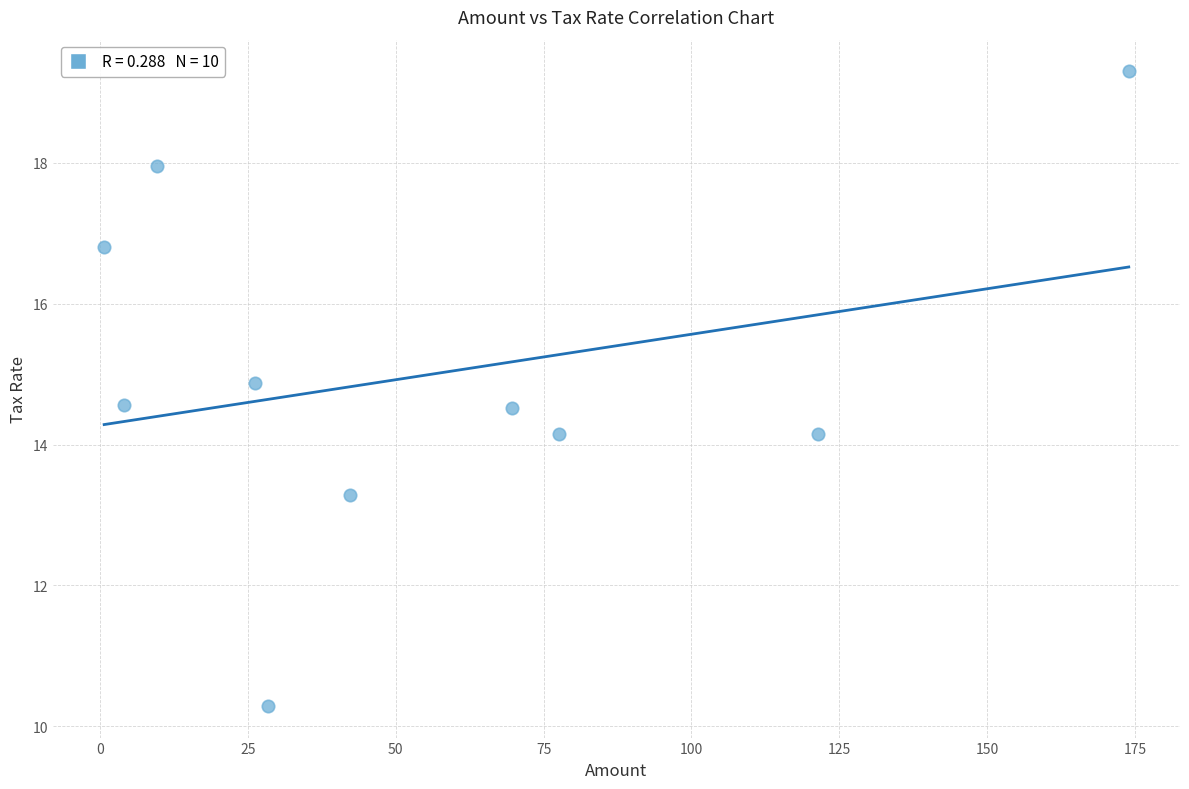

What is the average Y value?

15.0